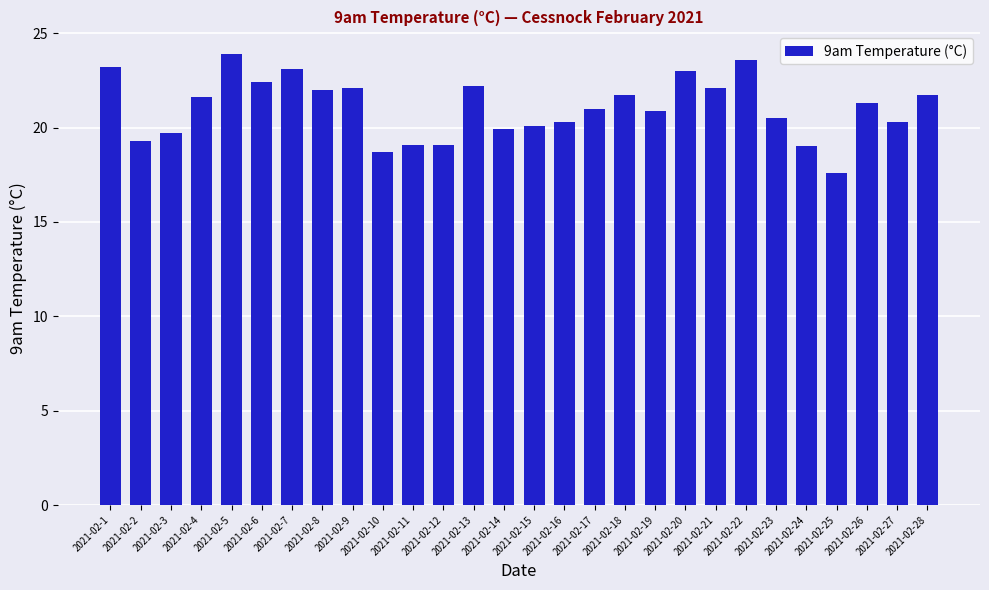

Is it true that the value at 2021-02-4 is 21.6?

True